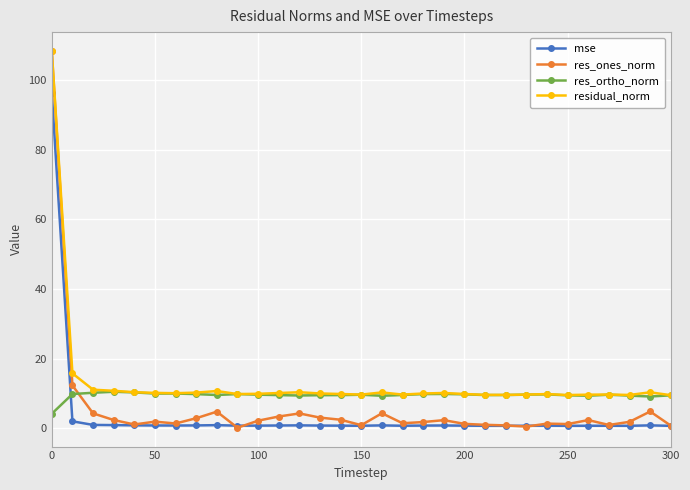

True or false: res_ortho_norm has more than 1 points higher than both neighbors.

True